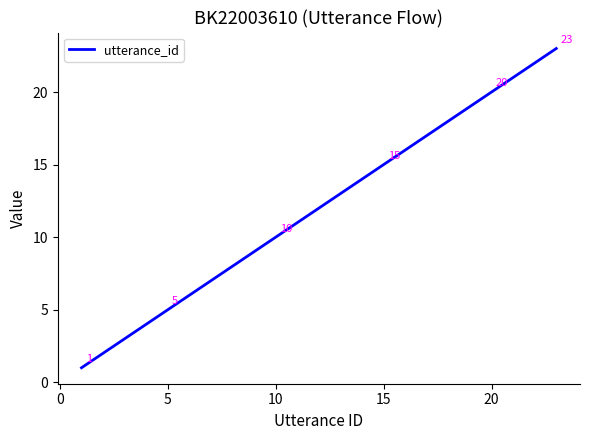

Reading left to right, transcribe all the data shown in this chart.

1	2	3	4	5	6	7	8	9	10	11	12	13	14	15	16	17	18	19	20	21	22	23